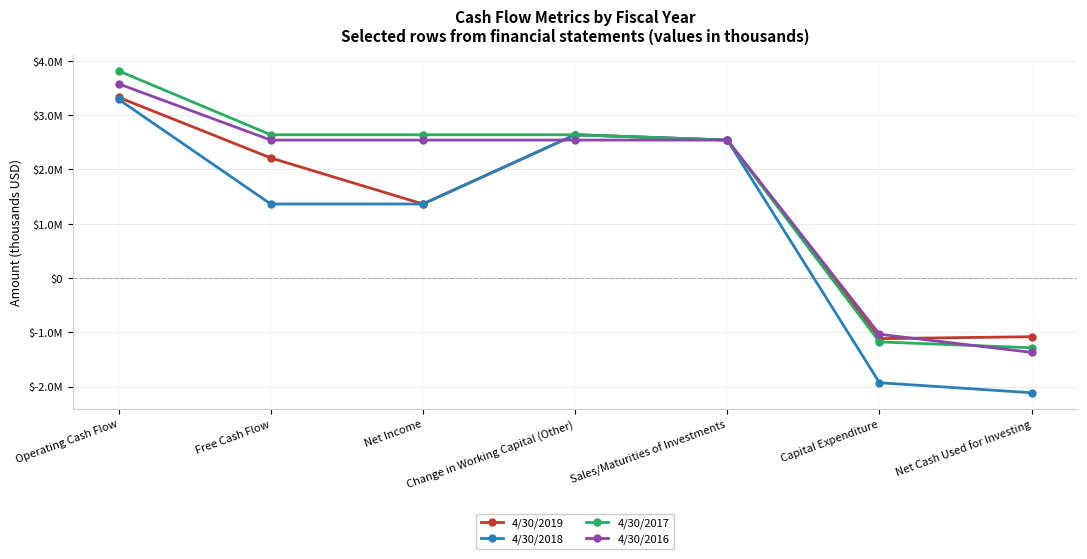

Which series has the largest range (max minus min)?

4/30/2018